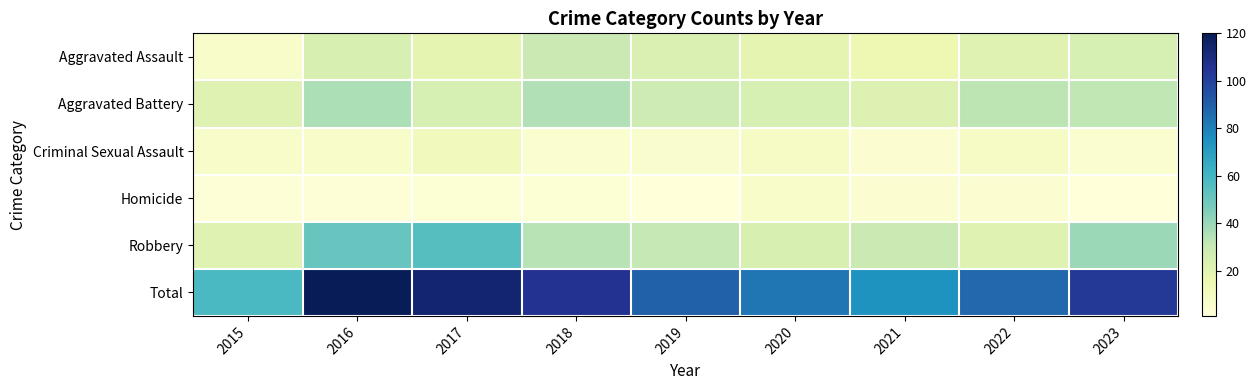

What is the total value across all series at 2015?

116